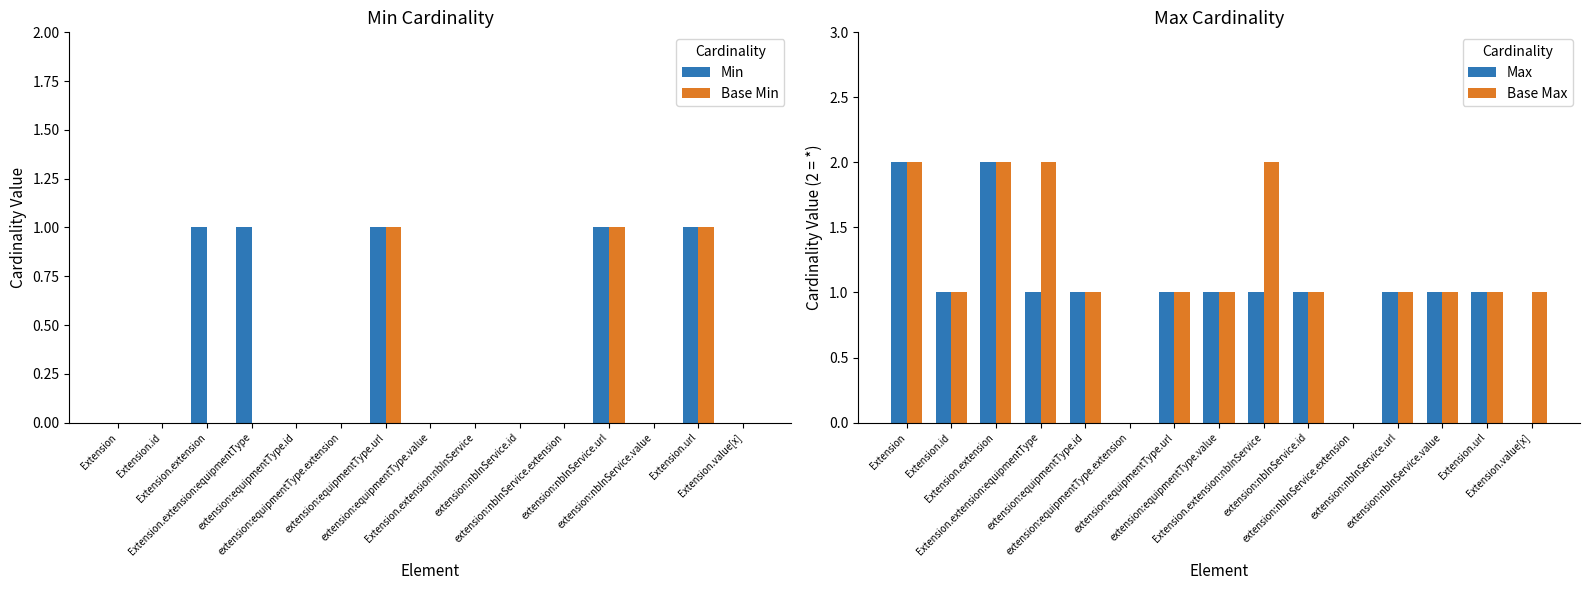

How many bars are there in each group?

4